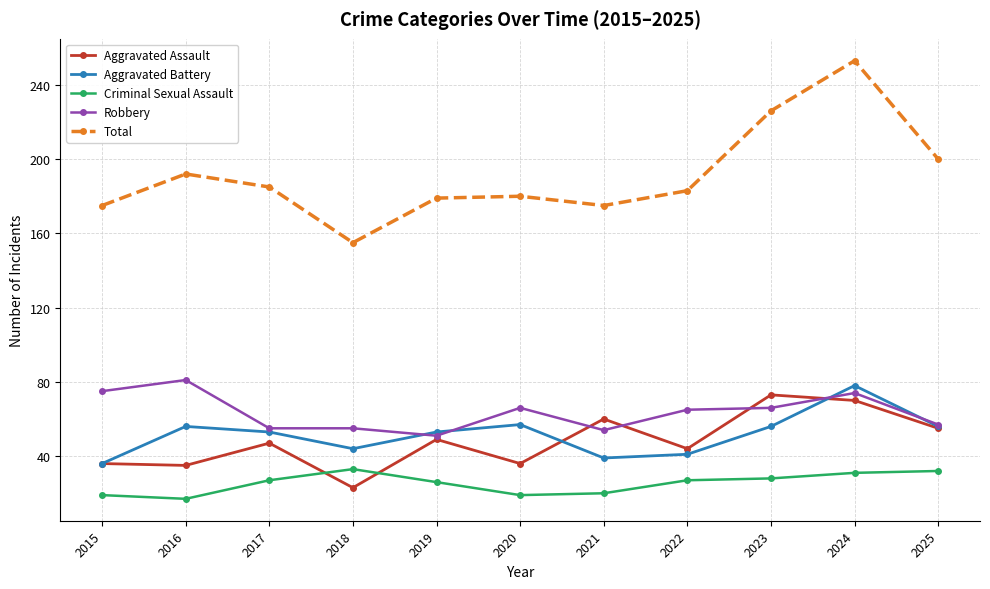

True or false: Aggravated Battery has more than 0 interior local peaks.

True